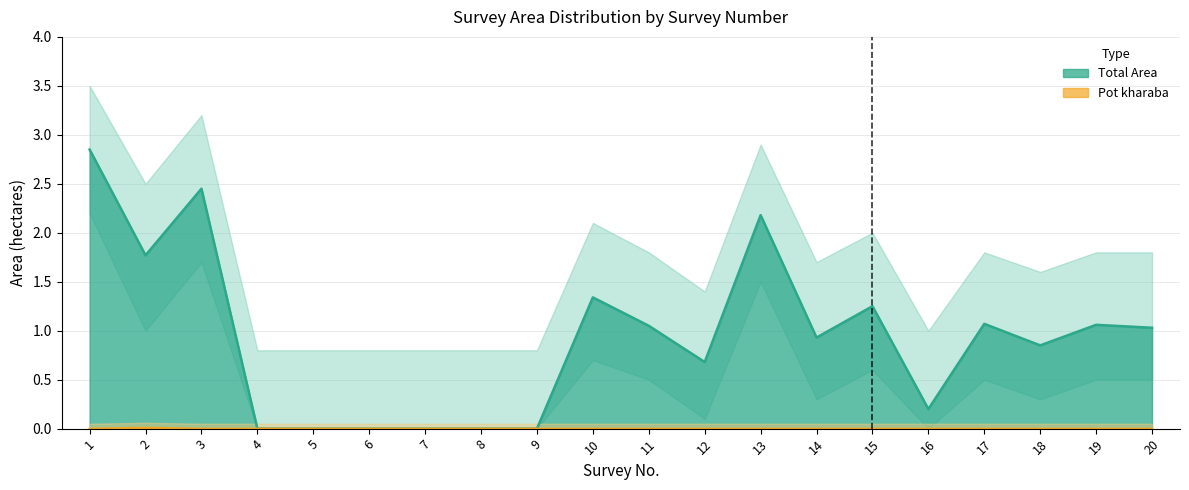

Reading left to right, extract all data points from this chart.

Total Area: 2.9	1.8	2.5	0.0	0.0	0.0	0.0	0.0	0.0	1.3	1.1	0.7	2.2	0.9	1.2	0.2	1.1	0.8	1.1	1.0
Pot kharaba: 0.0	0.0	0.0	0.0	0.0	0.0	0.0	0.0	0.0	0.0	0.0	0.0	0.0	0.0	0.0	0.0	0.0	0.0	0.0	0.0